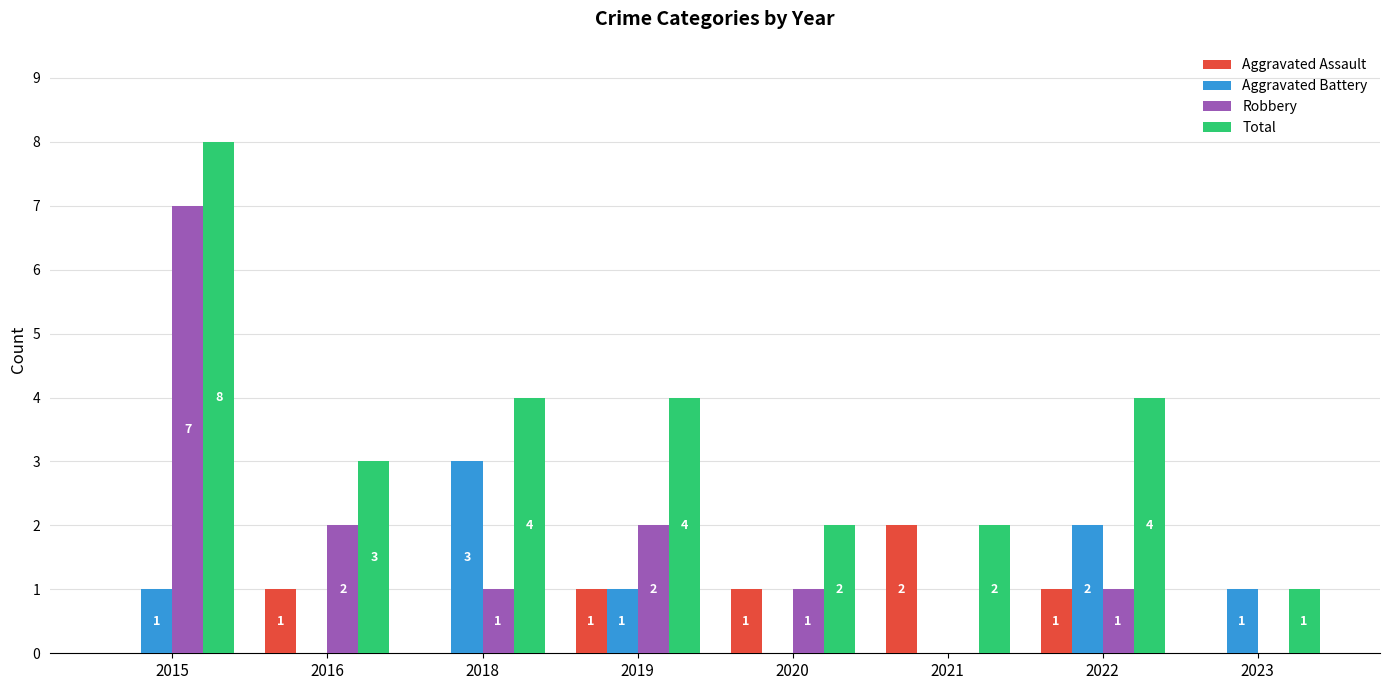

Are the bars grouped side by side (vs. stacked)?

Yes